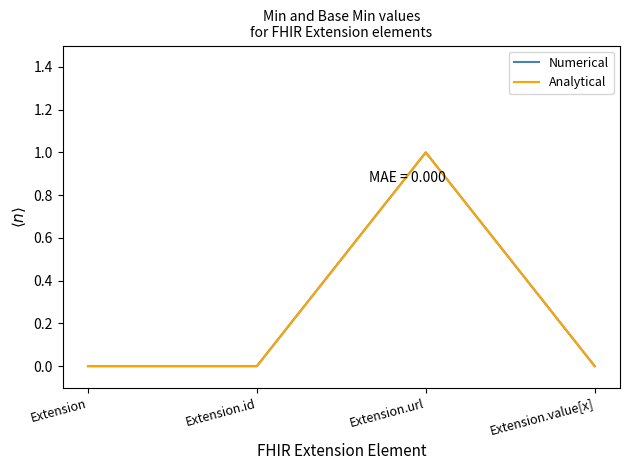

Is this an area chart (filled region under the line)?

No